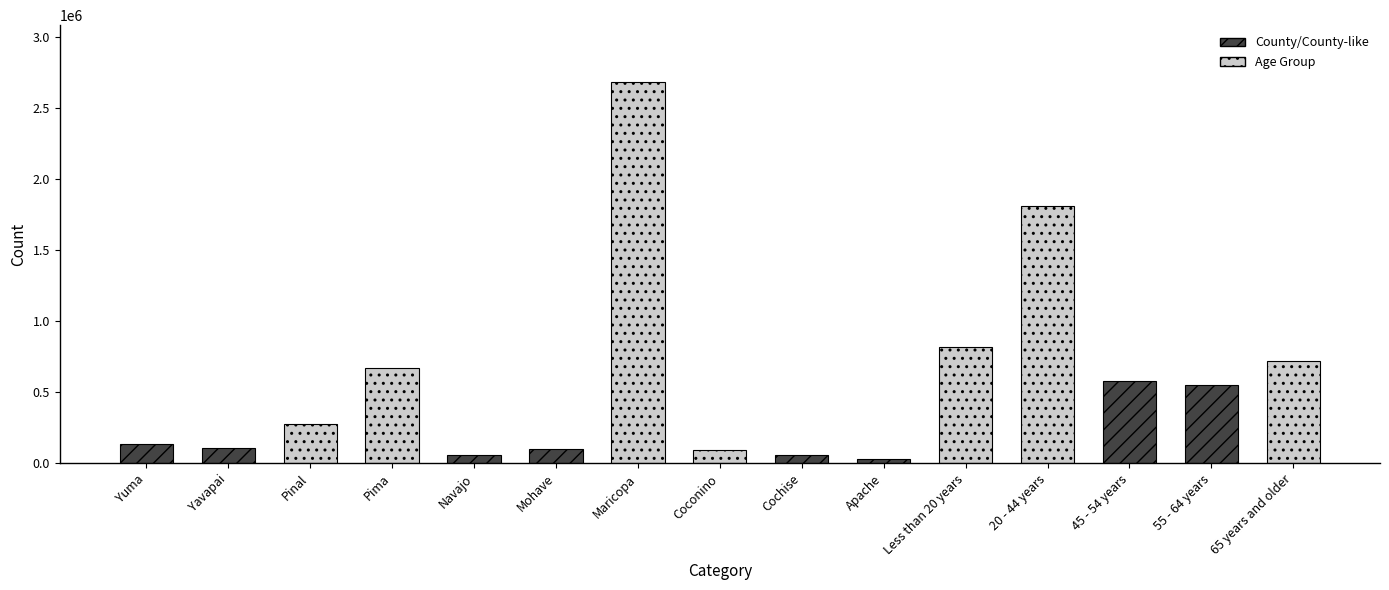

Is it true that the value at 20 - 44 years is 2500745?

False